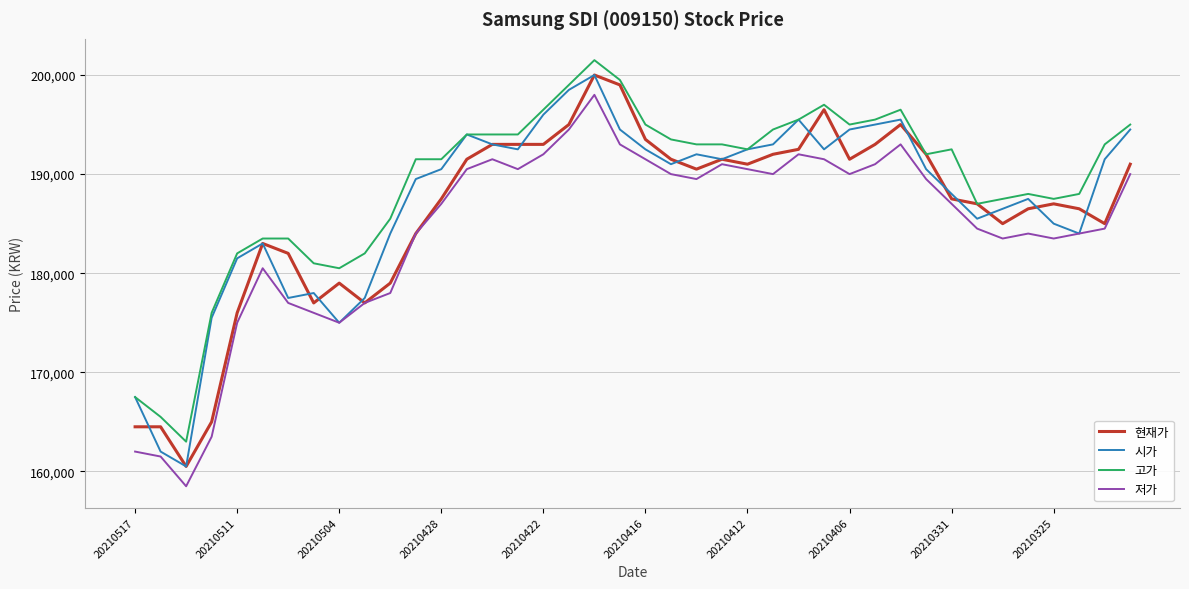

What is the maximum value shown in the chart?

201500